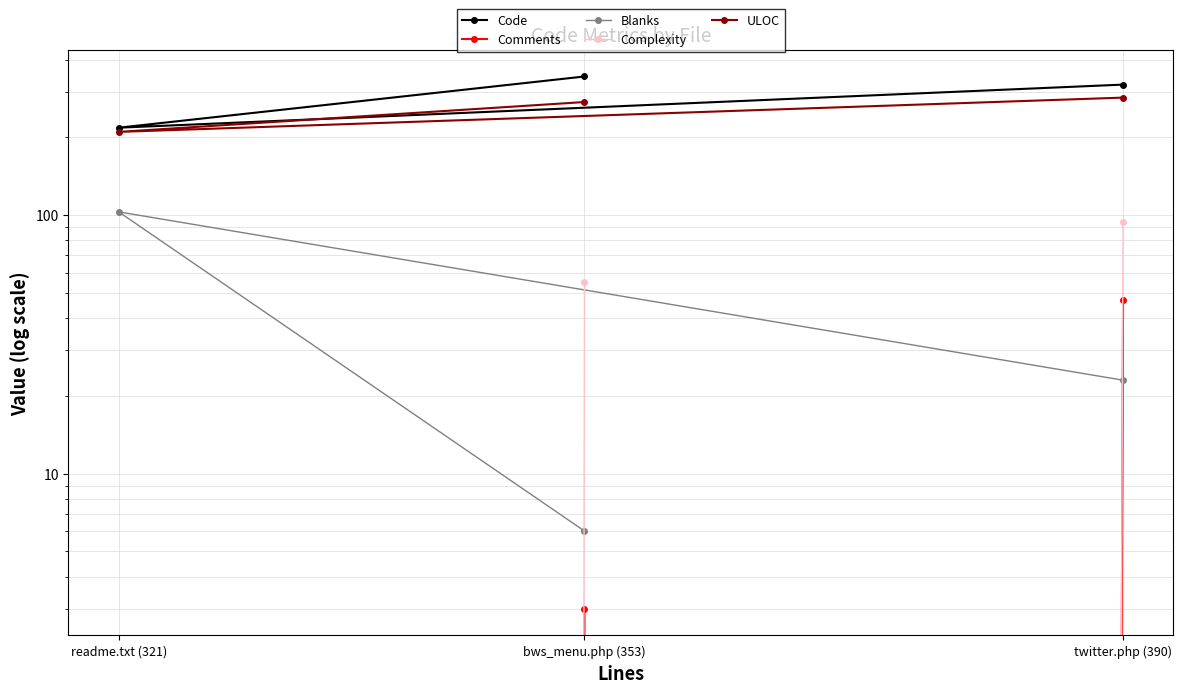

How many lines are shown in the chart?

5